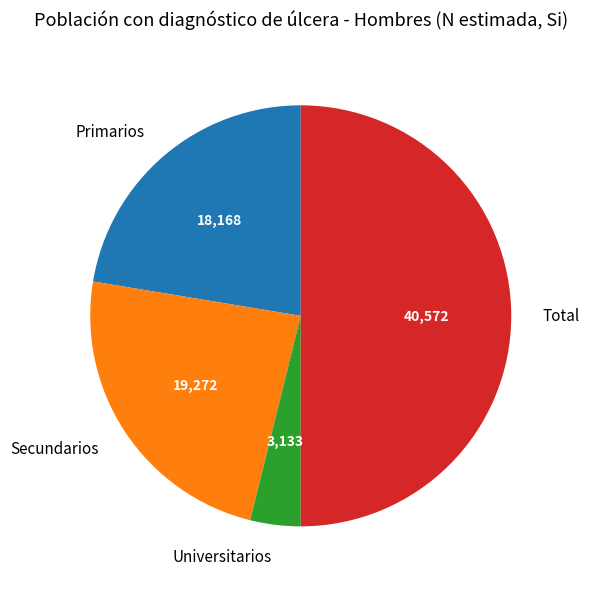

Rank the categories by value from highest to lowest.

Total, Secundarios, Primarios, Universitarios